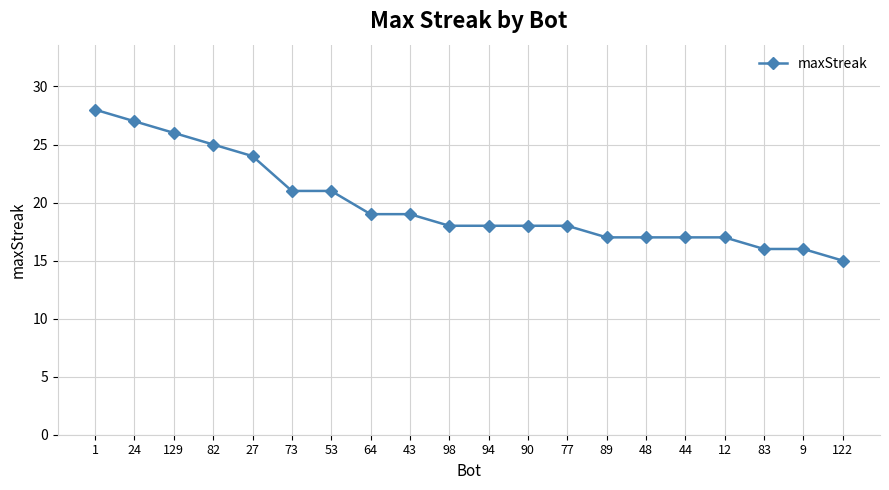

What is the average value?

20